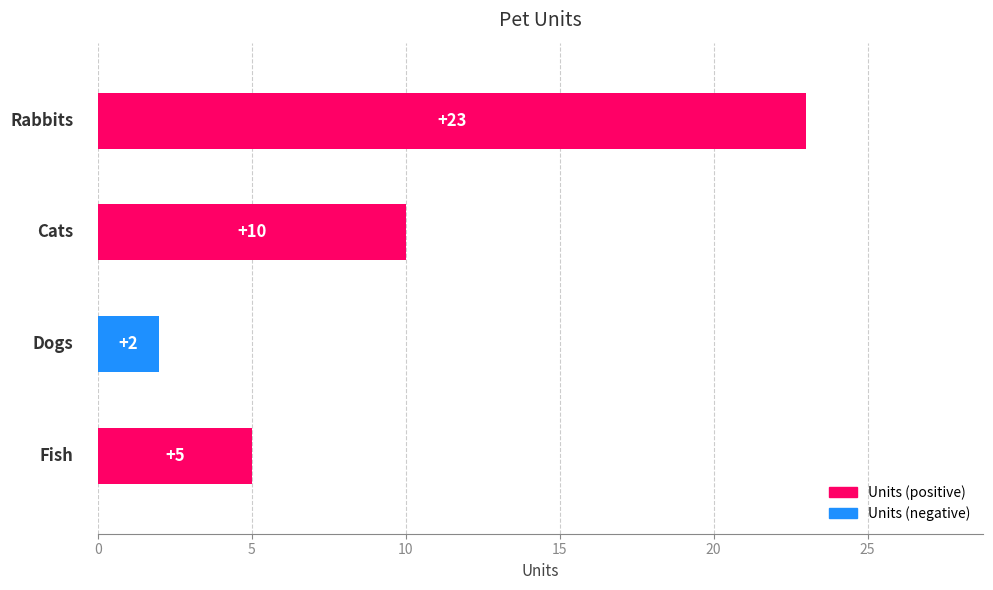

List the labels in order of value, largest first.

Rabbits, Cats, Fish, Dogs